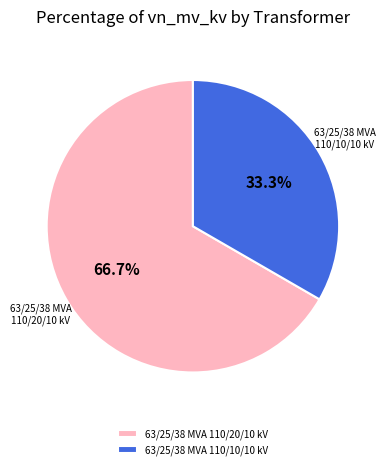

Rank the categories by value from lowest to highest.

63/25/38 MVA 110/10/10 kV, 63/25/38 MVA 110/20/10 kV